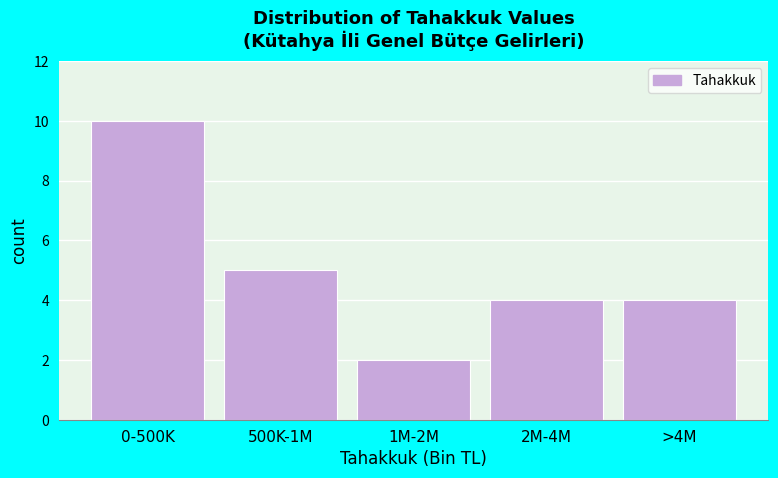

Reading left to right, list all the values displayed in this chart.

0-500K=10	500K-1M=5	1M-2M=2	2M-4M=4	>4M=4